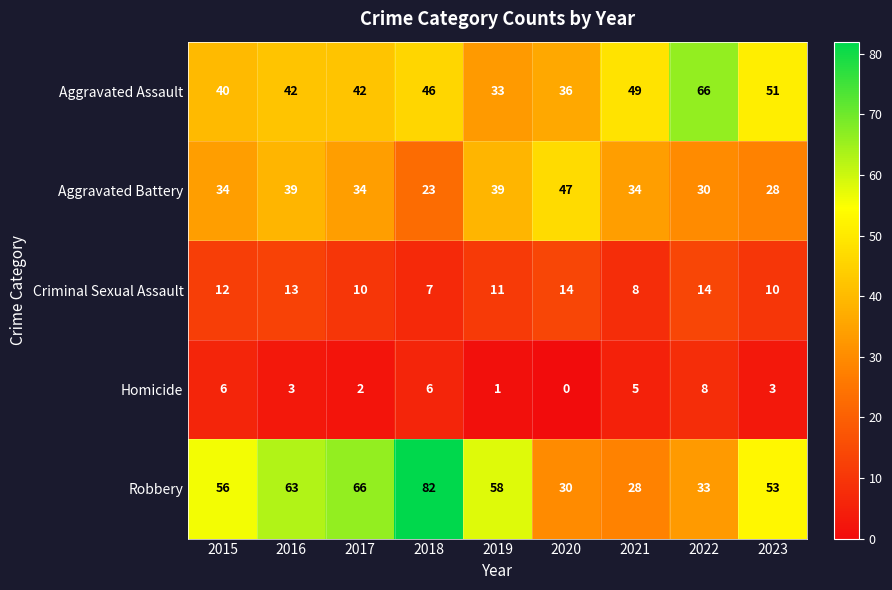

Which series changed the most between 2016 and 2023?

Aggravated Battery